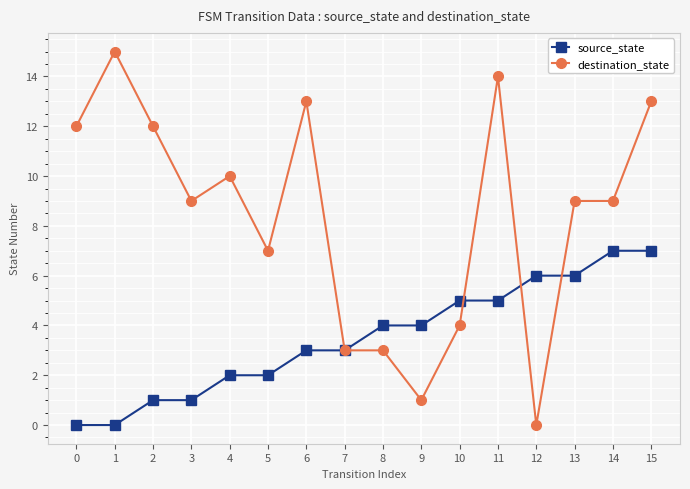

What is the value of the source_state point at the 5th from the left?

2